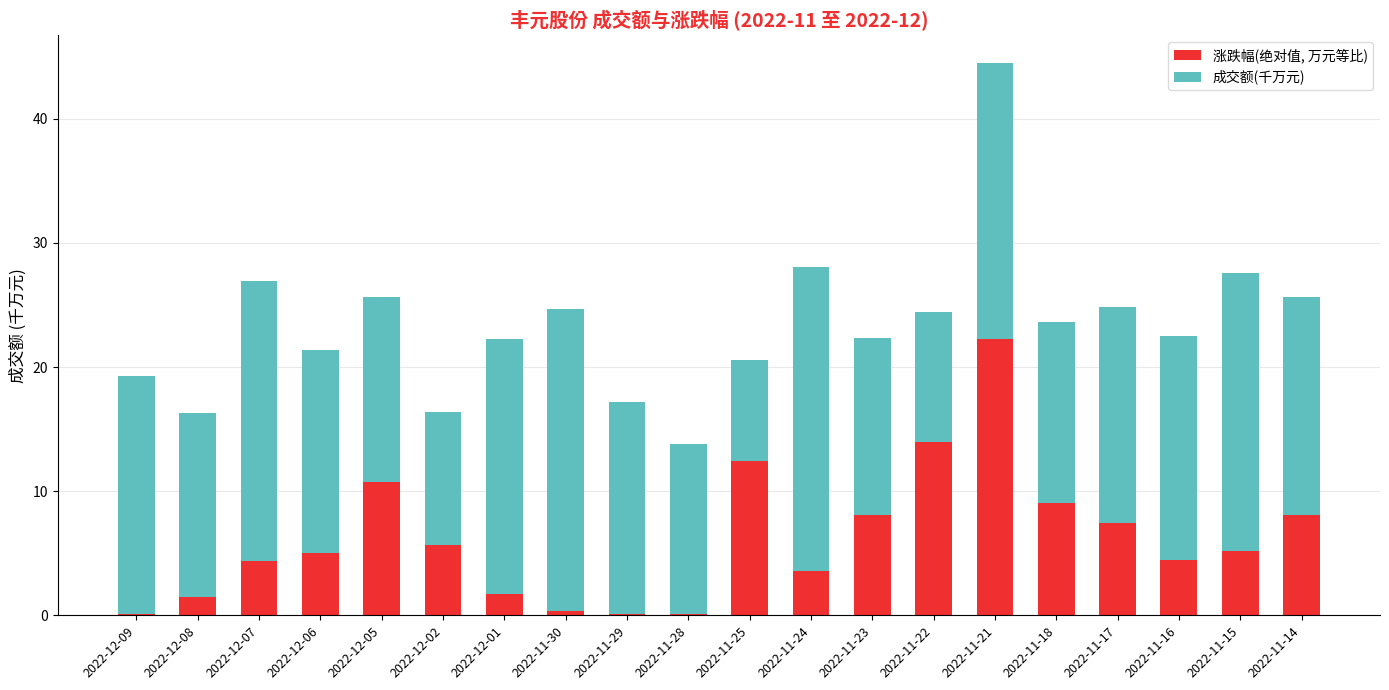

The value of 涨跌幅(绝对值, 万元等比) at 2022-11-23 is 8.0. True or false?

True